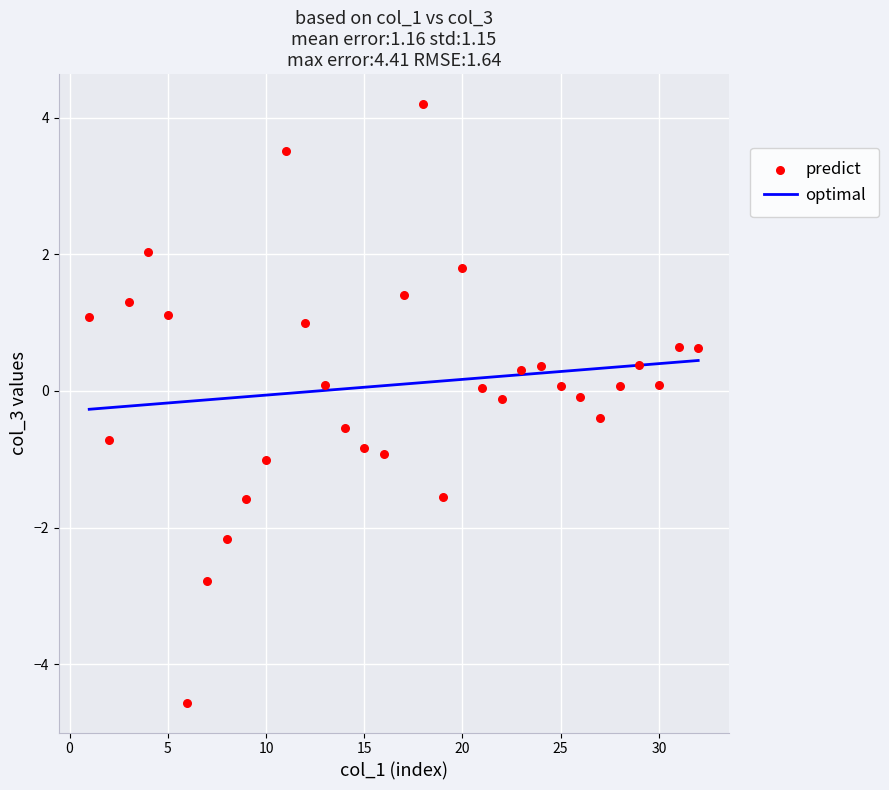

What is the range of Y values (max minus min)?

8.8